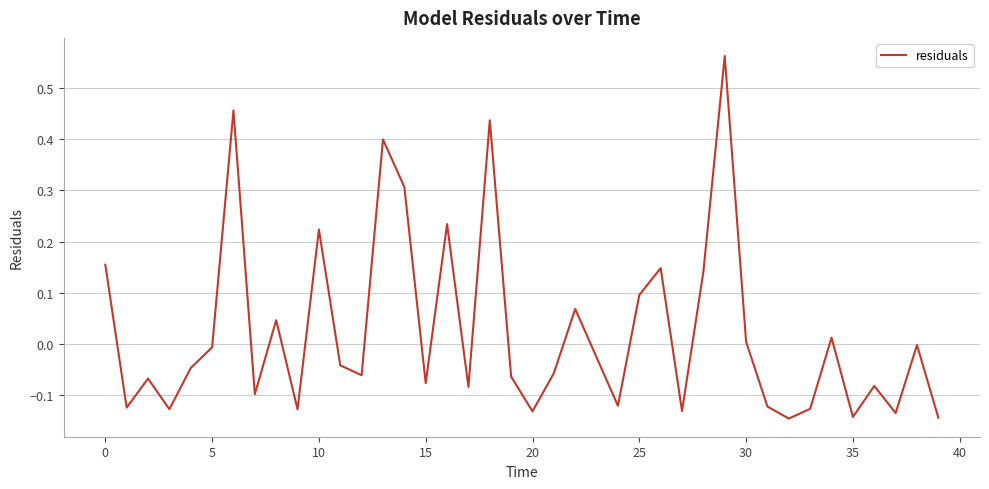

What is the difference between the maximum and minimum values?

0.7